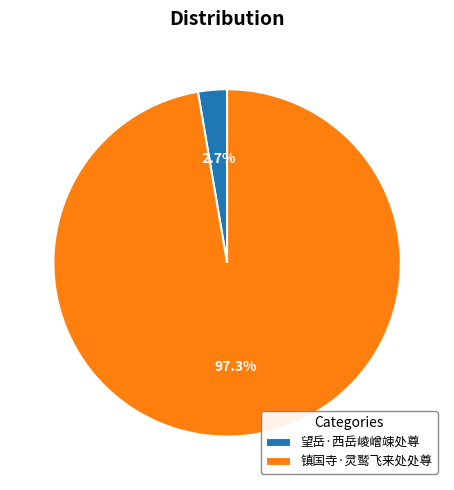

Is it true that 望岳·西岳崚嶒竦处尊 is 3% of the pie?

True